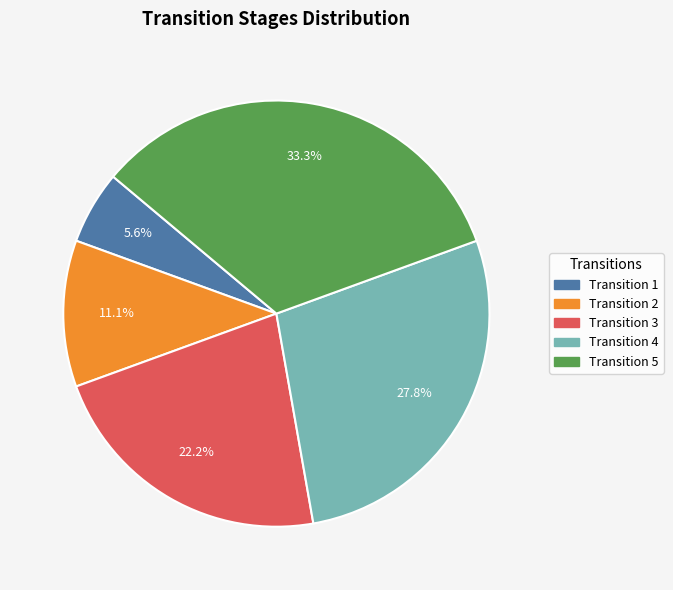

Is there a majority slice in this chart?

No